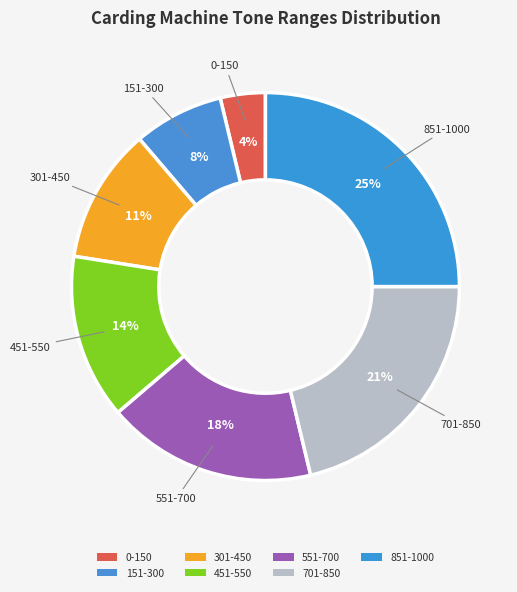

To the nearest percent, what is the average slice percentage?

14%